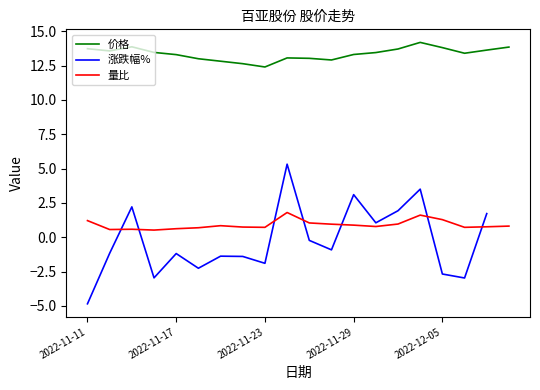

Is it true that 量比 equals 1.3 at 2022-12-05?

True